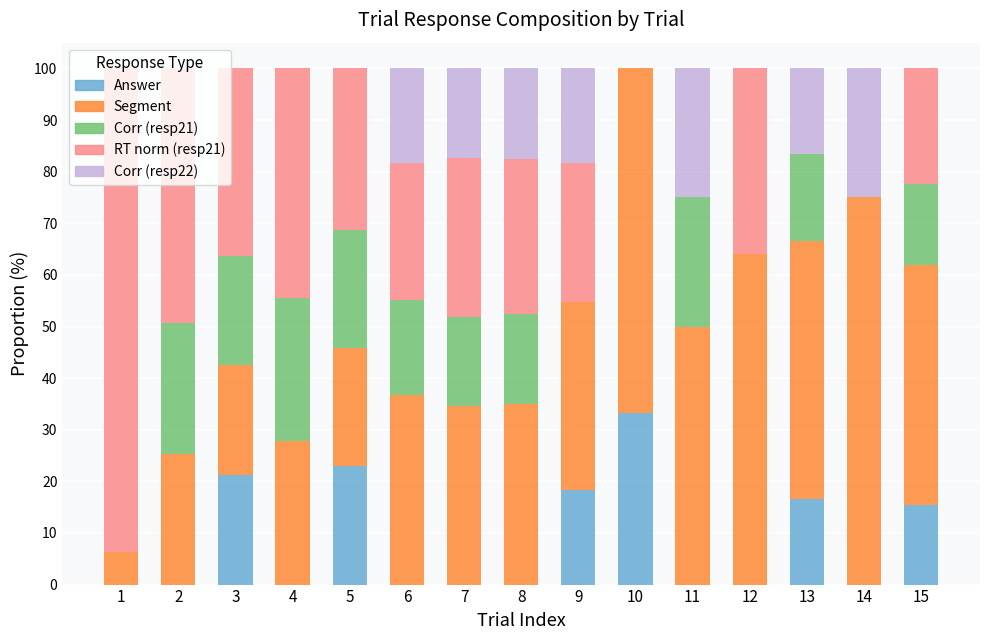

What is the total value across all series at 13?

100.0